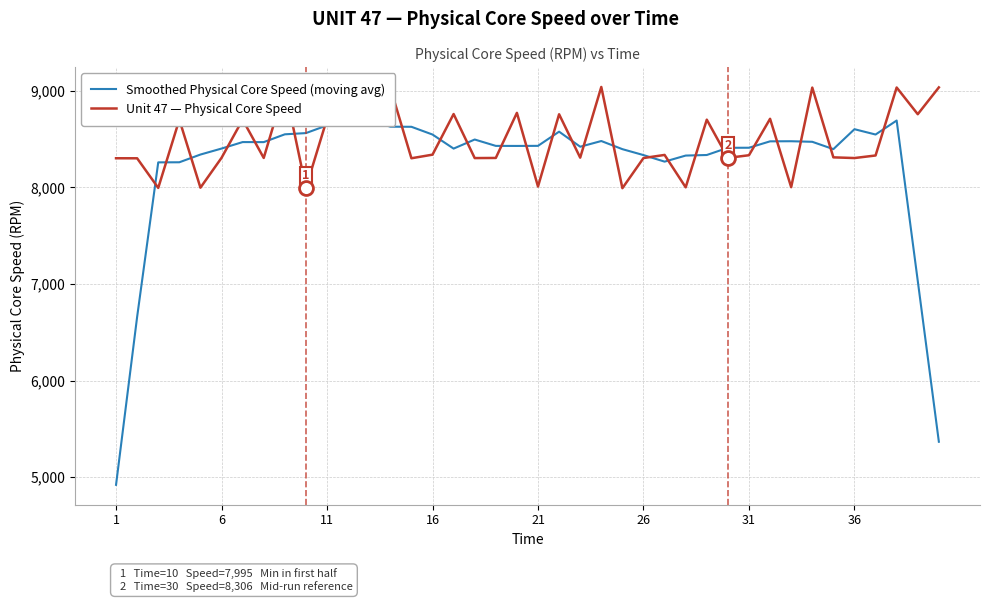

List the series in order of their overall mean, lowest first.

Smoothed Physical Core Speed (moving avg), Unit 47 — Physical Core Speed